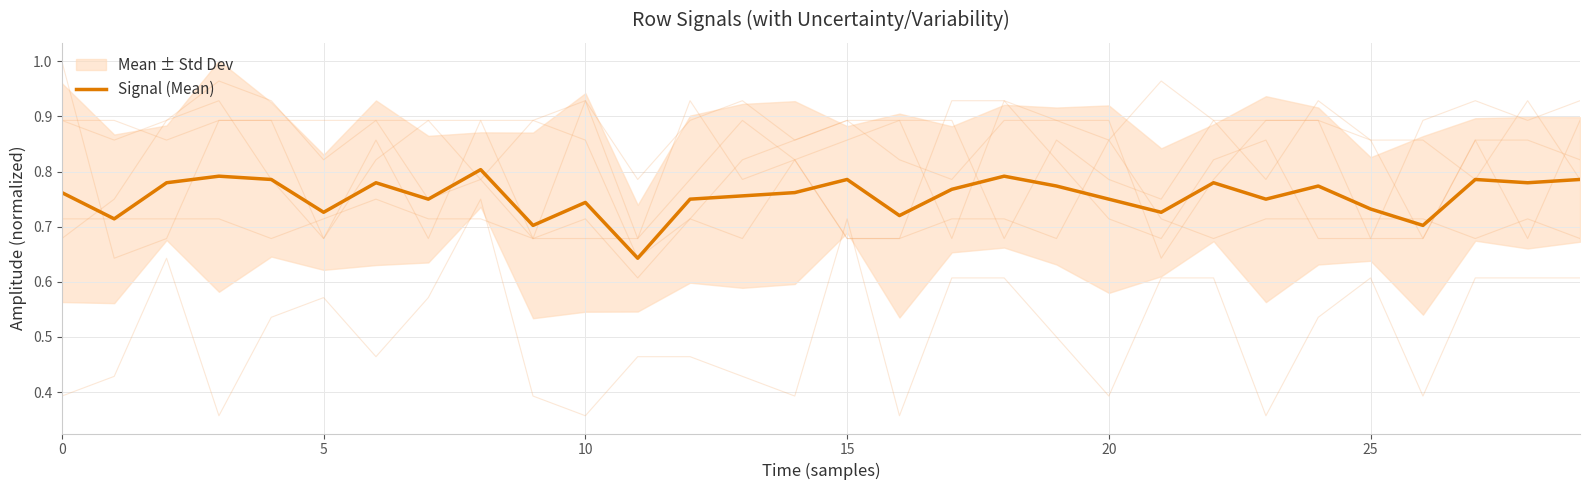

How many lines are shown in the chart?

1